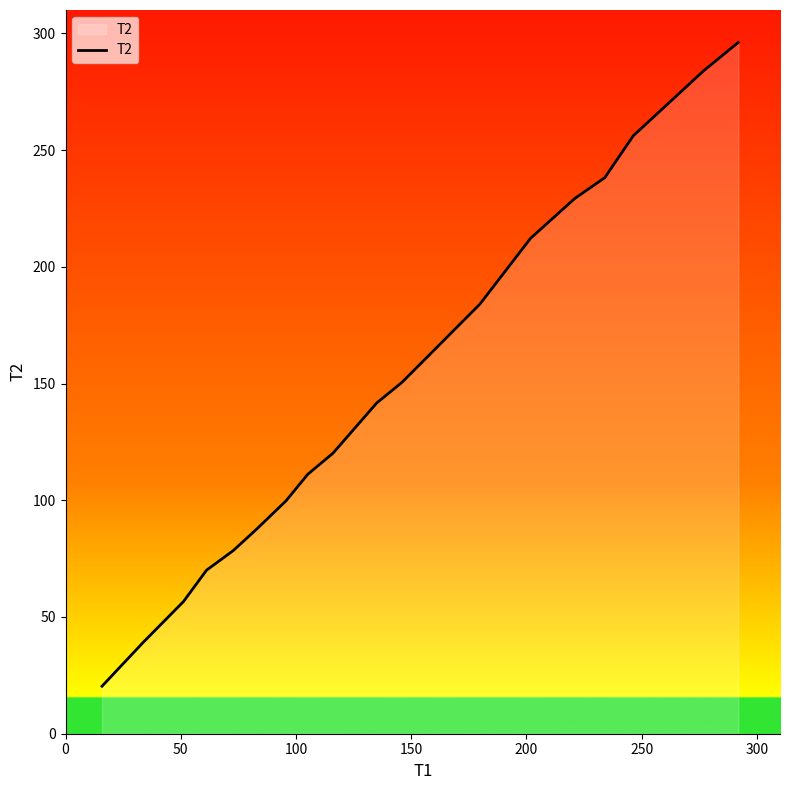

What is the minimum value shown in the chart?

20.4